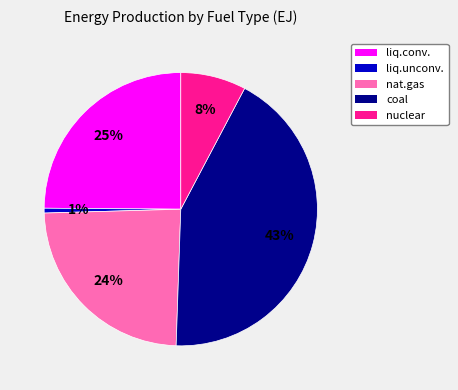

How many slices are in this pie chart?

5